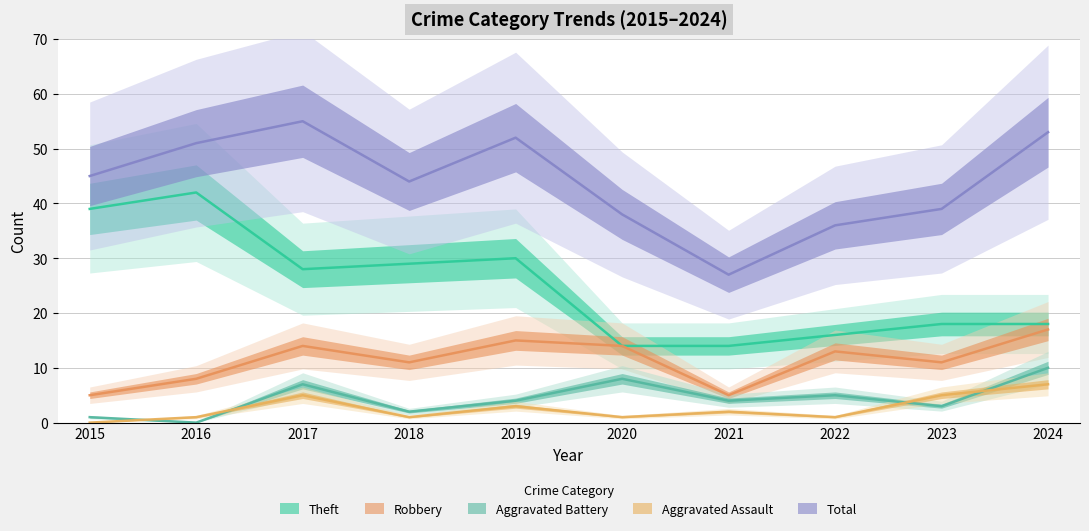

Between 2018 and 2022, which series saw the biggest shift?

Theft